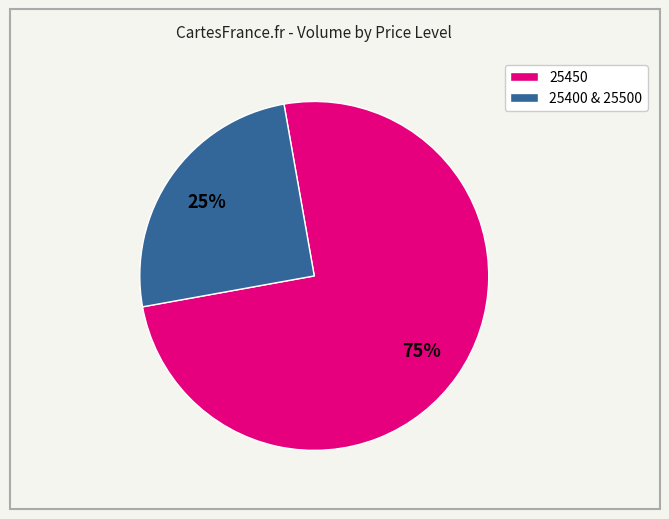

To the nearest percent, what is the average slice percentage?

50%